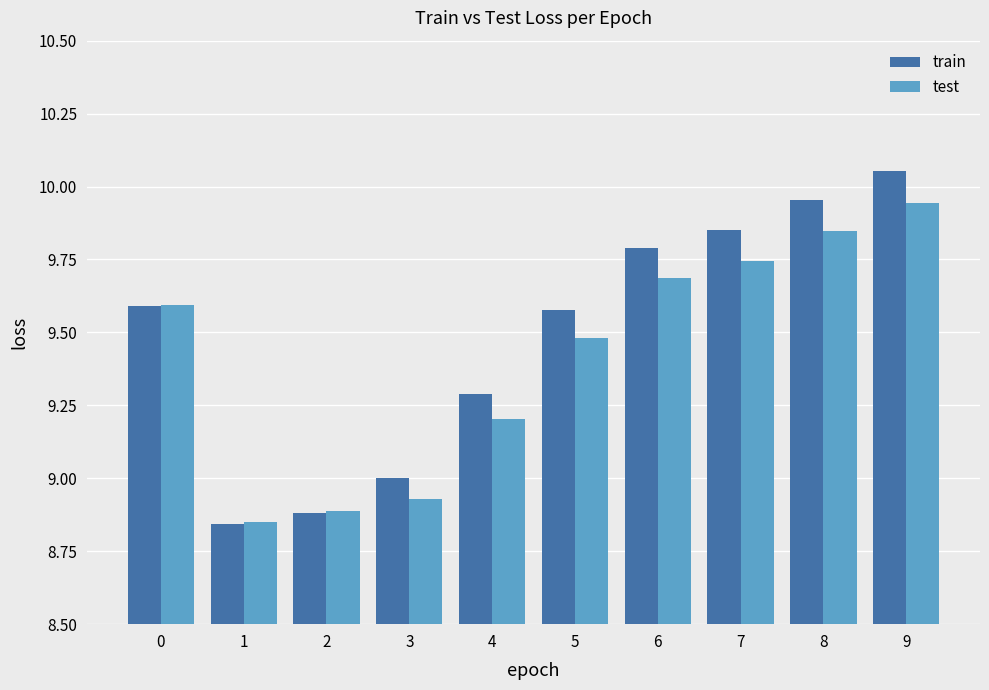

What is the difference between the train values at 2 and 0?

0.7